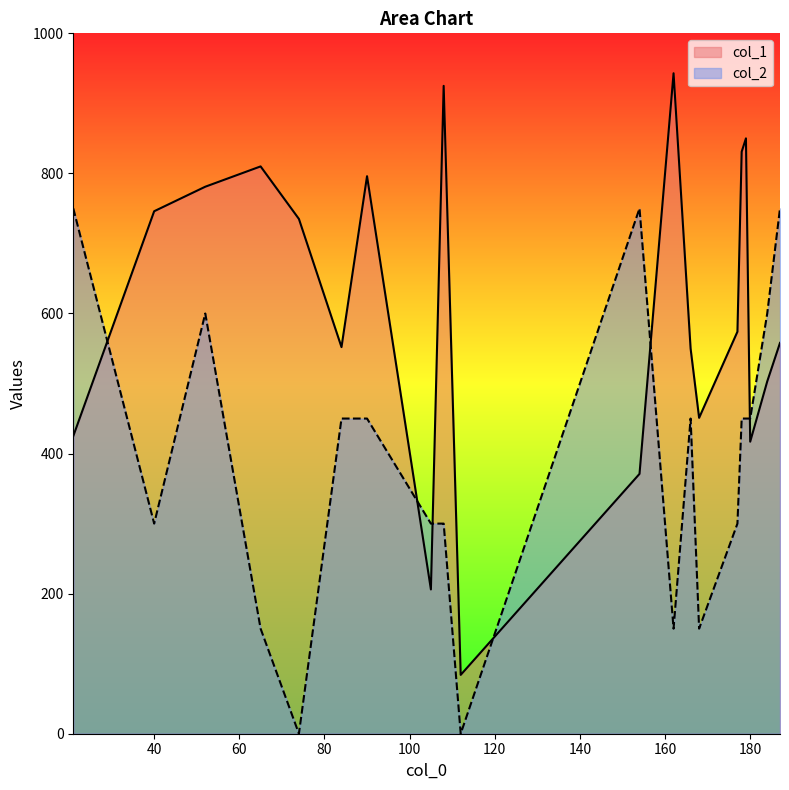

What is the maximum value shown in the chart?

943